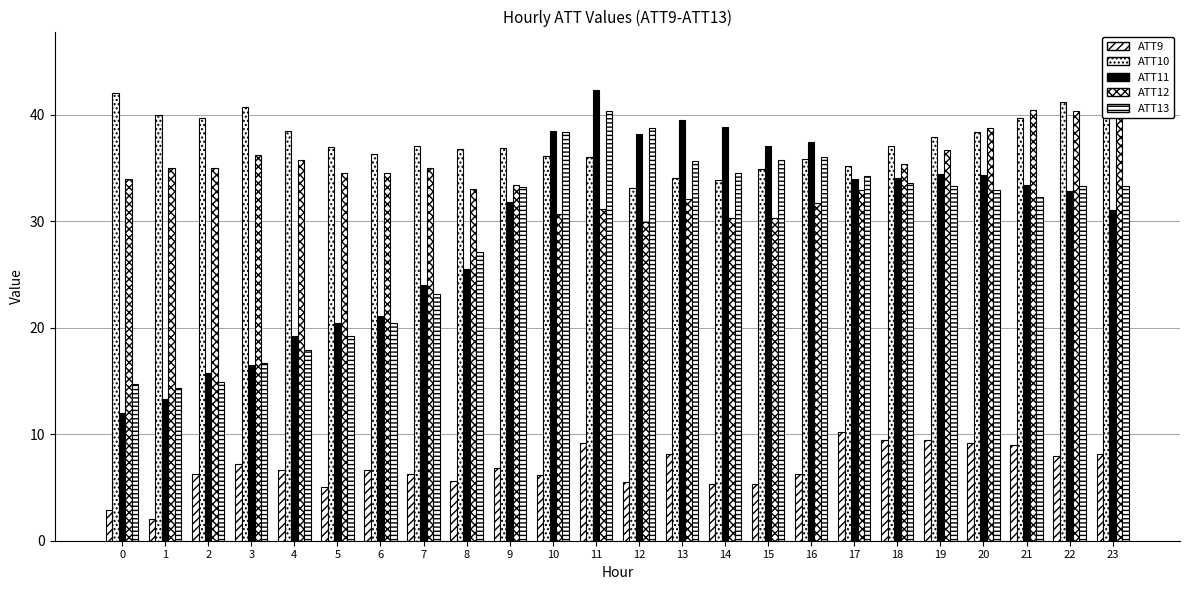

What is the total value across all series at 18?

149.4